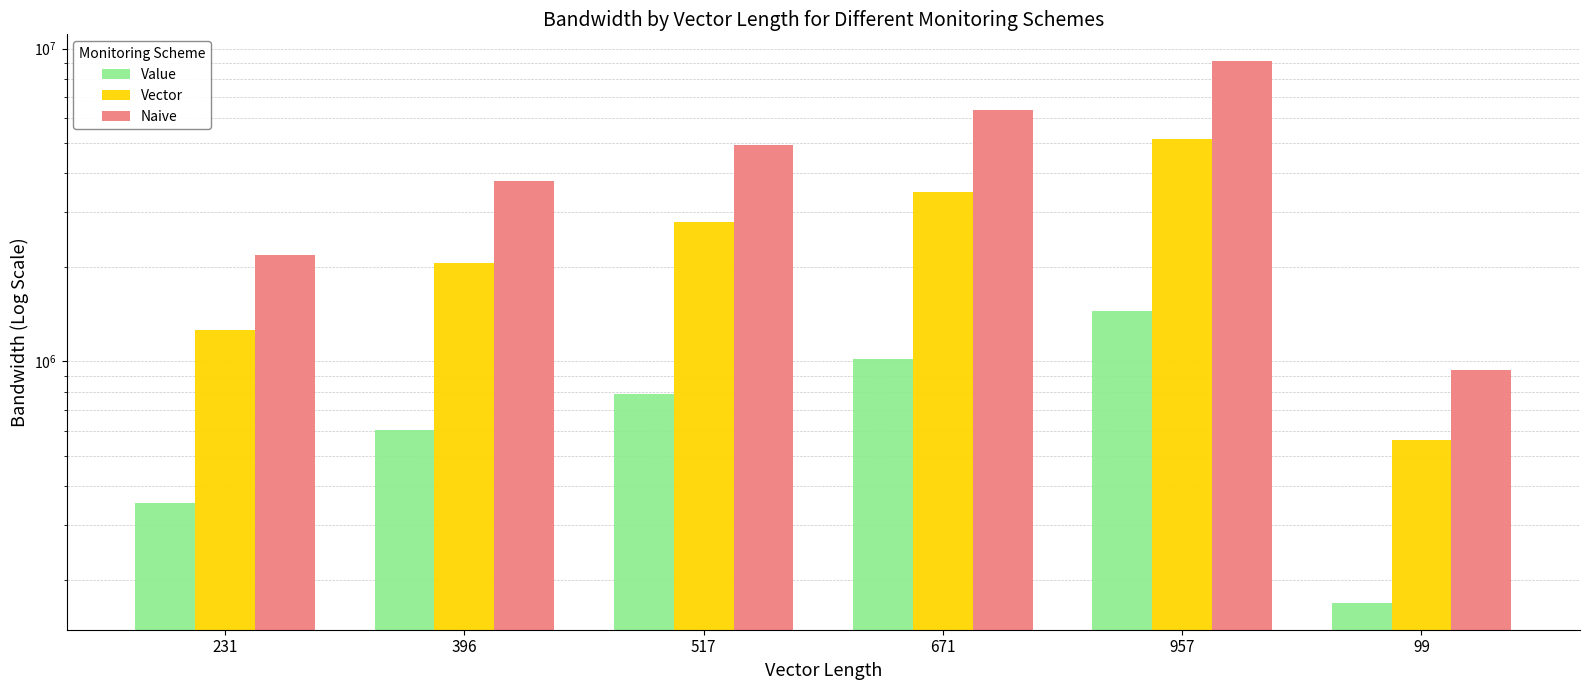

List the series in order of their overall mean, lowest first.

Value, Vector, Naive